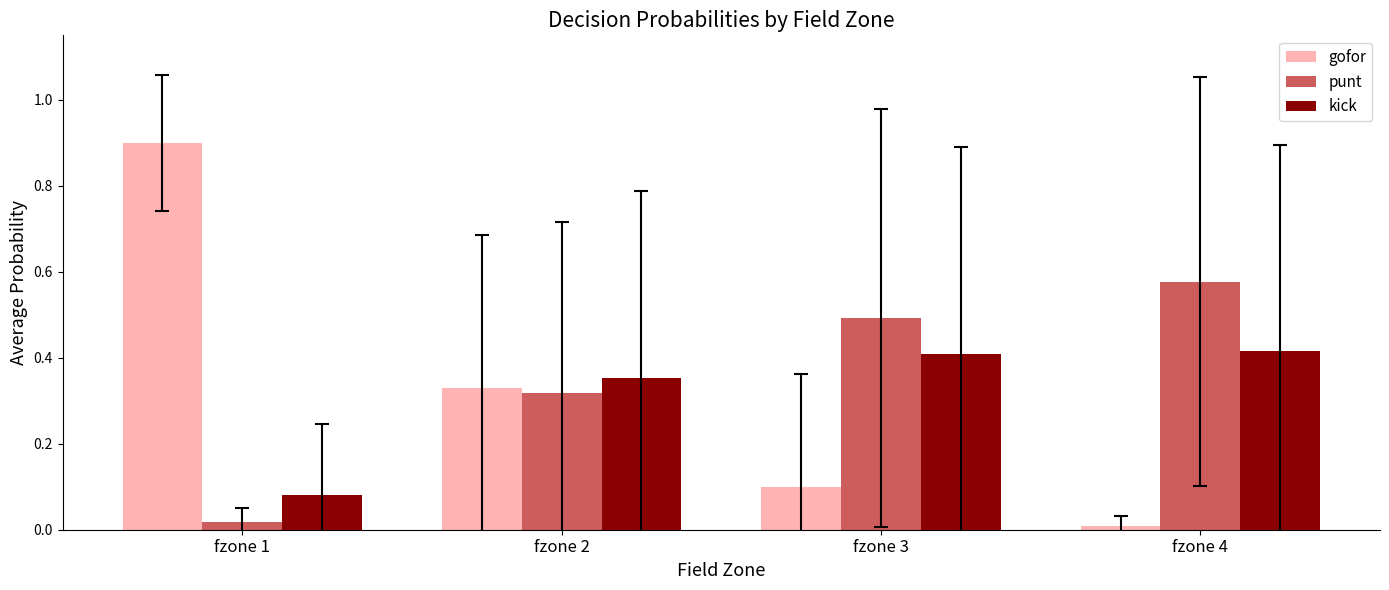

What is the maximum value shown in the chart?

0.9